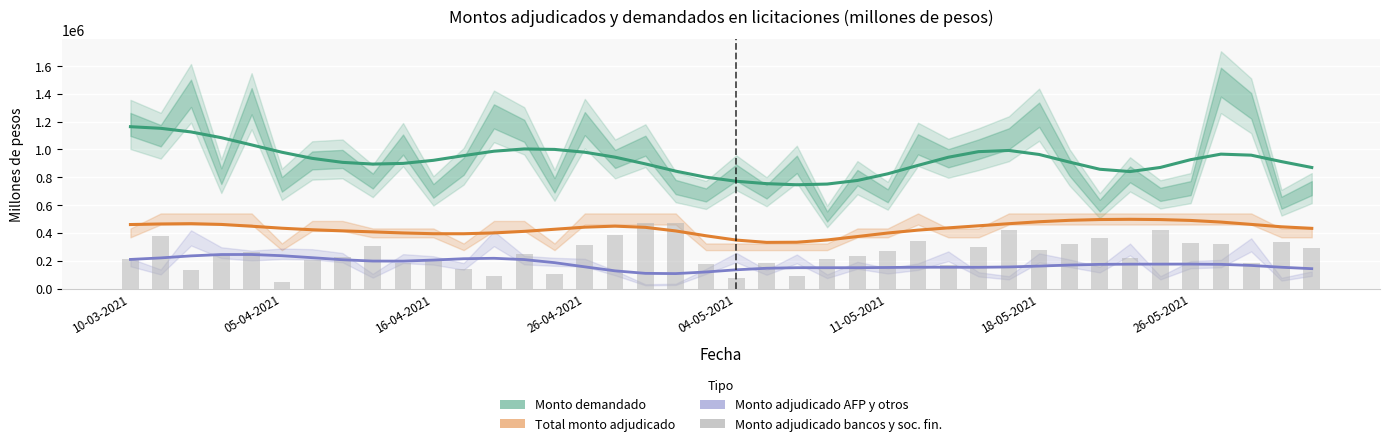

Which series changed the most between 17 and 21?

Monto adjudicado bancos y soc. fin.